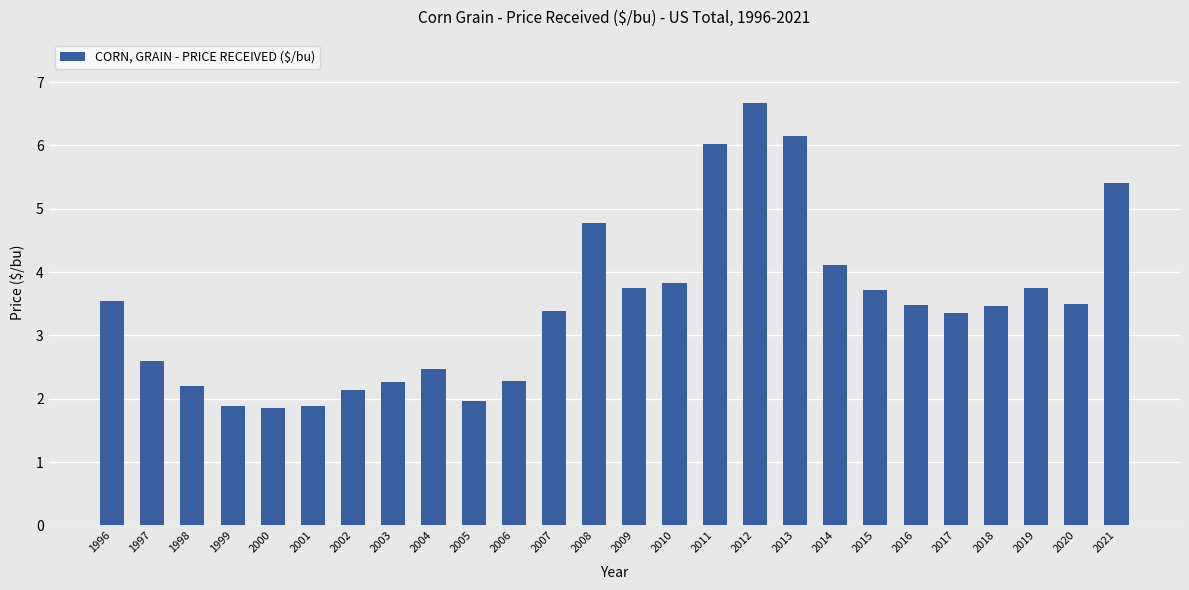

What value does the data have at 1997?

2.6